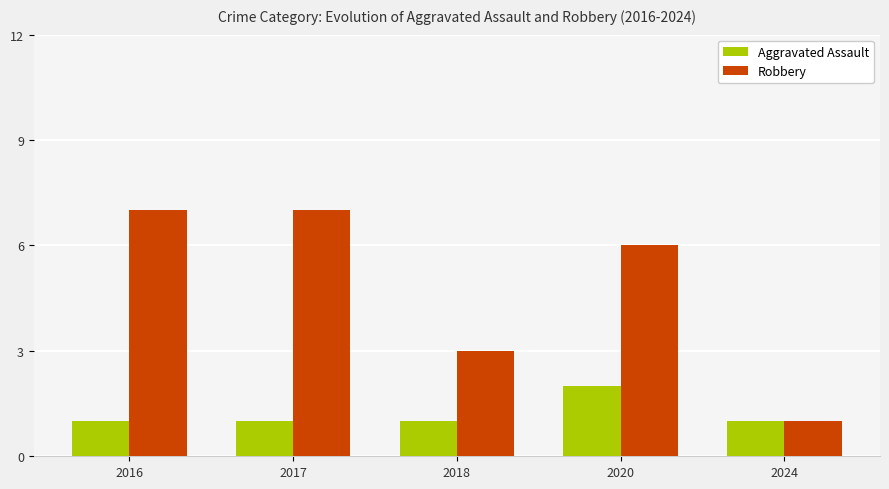

The Robbery series shows 11 at 2016. True or false?

False